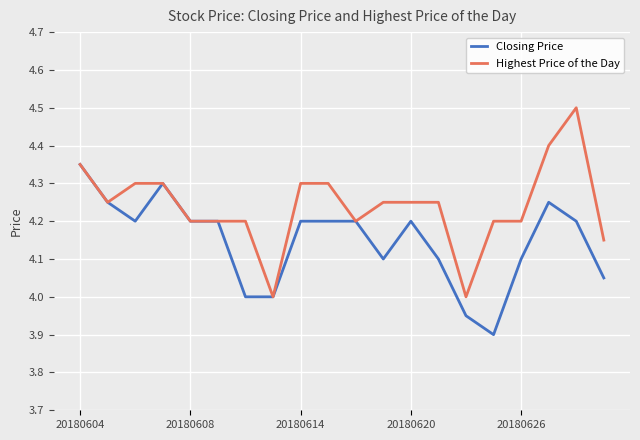

What is the difference between the second highest and minimum values in the Closing Price series?

0.4